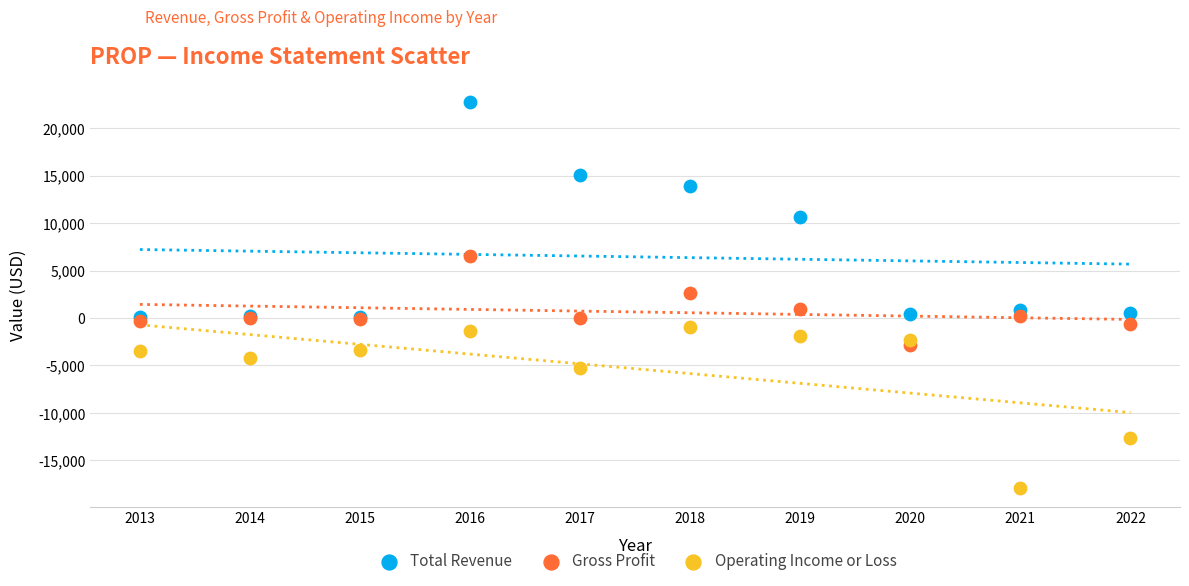

Which series reaches the maximum Y coordinate?

Total Revenue